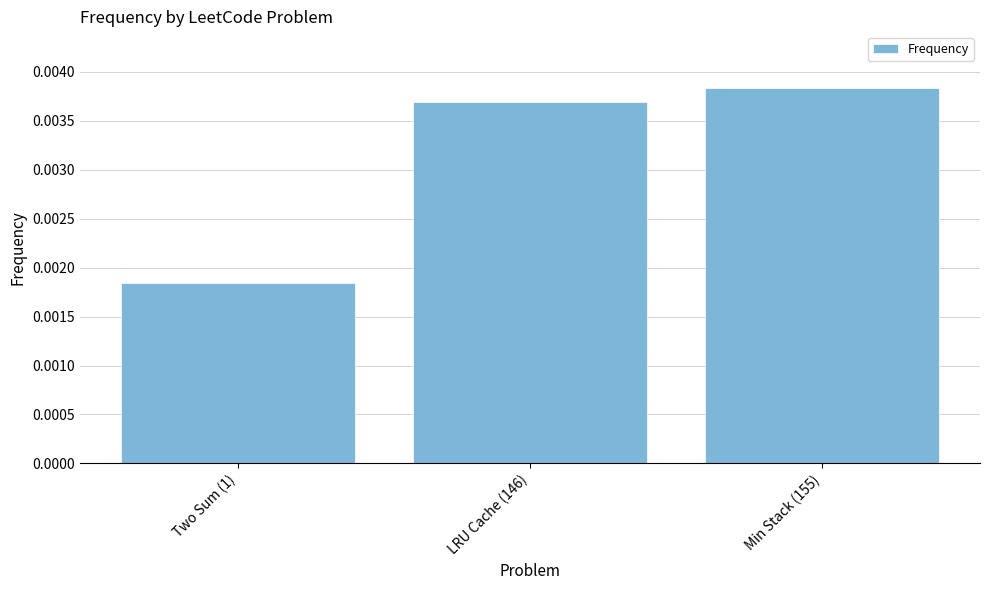

List the labels in order of value, smallest first.

Two Sum (1), LRU Cache (146), Min Stack (155)